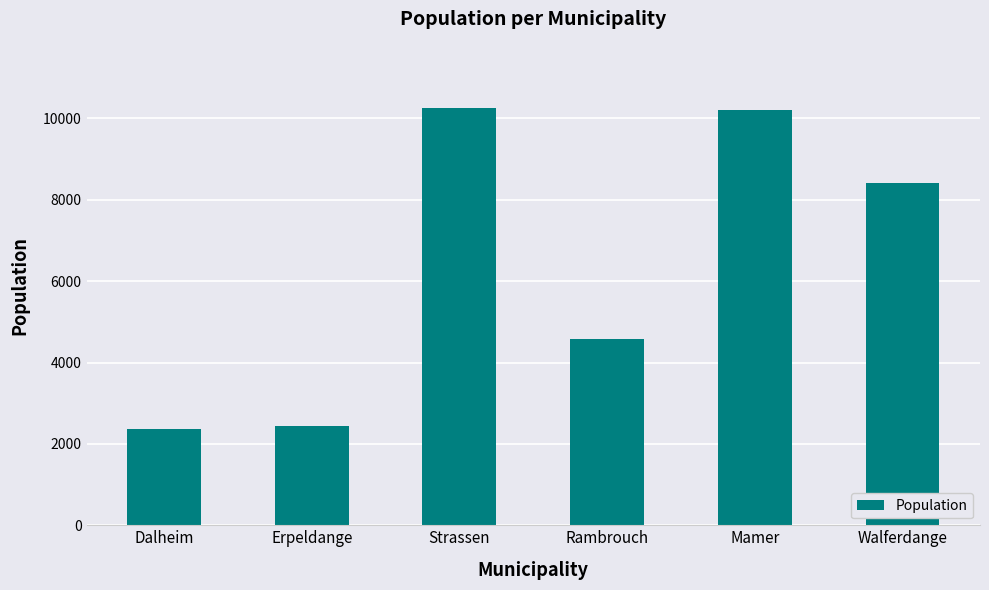

What is the change in value from Strassen to Rambrouch?

-5660